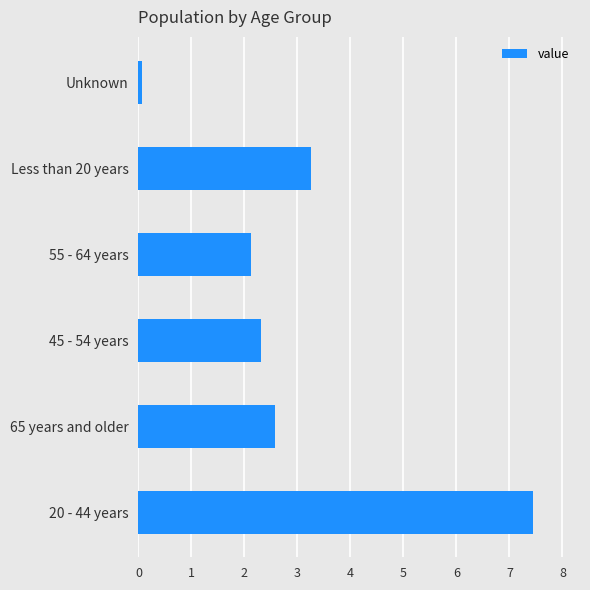

What is the sum of all values?

17765793